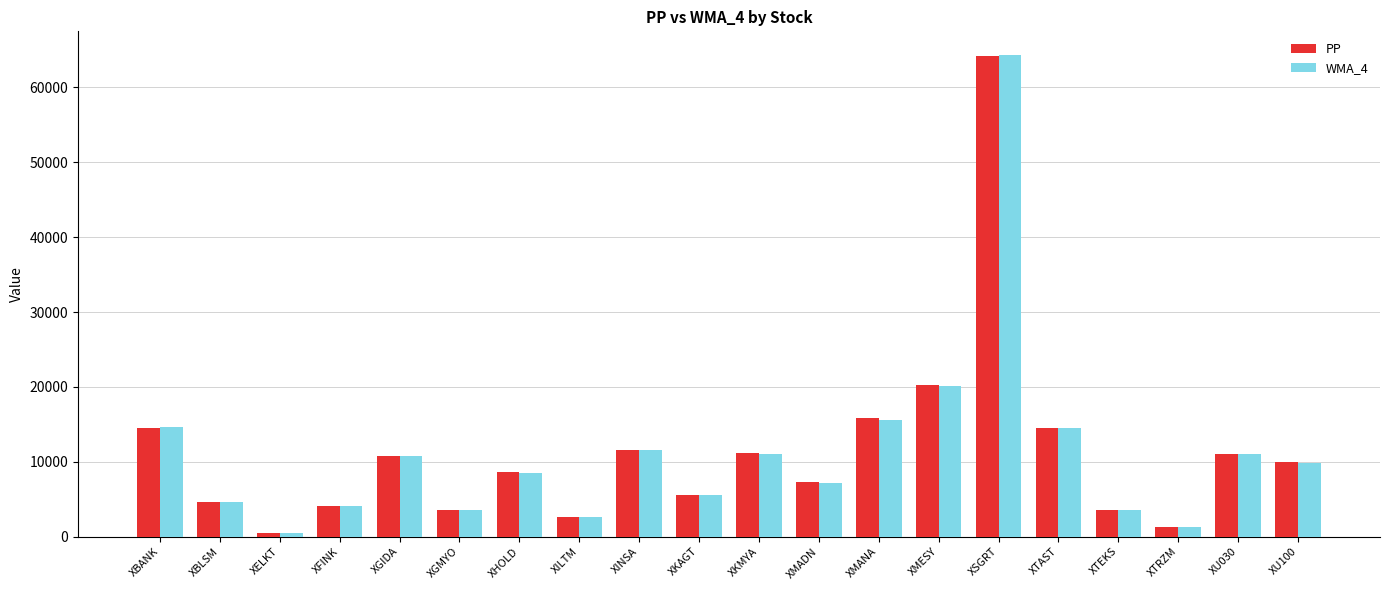

What is the total value across all series at XILTM?

5320.9